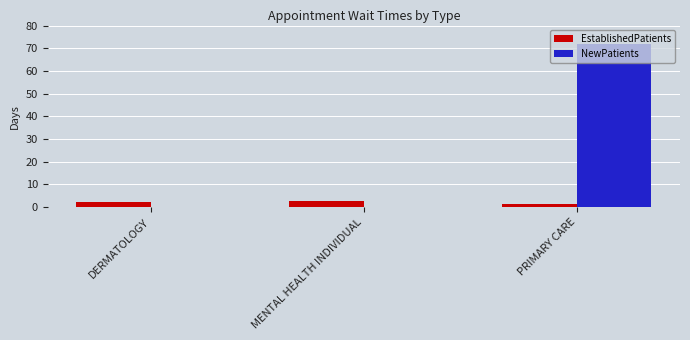

Is the value of EstablishedPatients at PRIMARY CARE greater than the value of NewPatients at PRIMARY CARE?

No